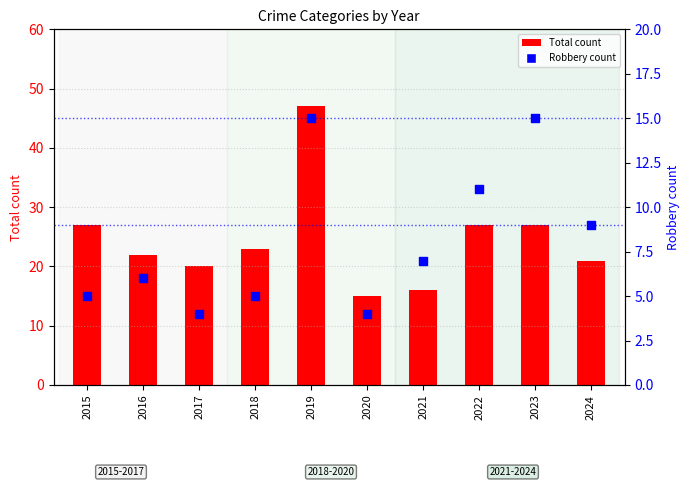

Which series has the widest spread of Y values?

Total count